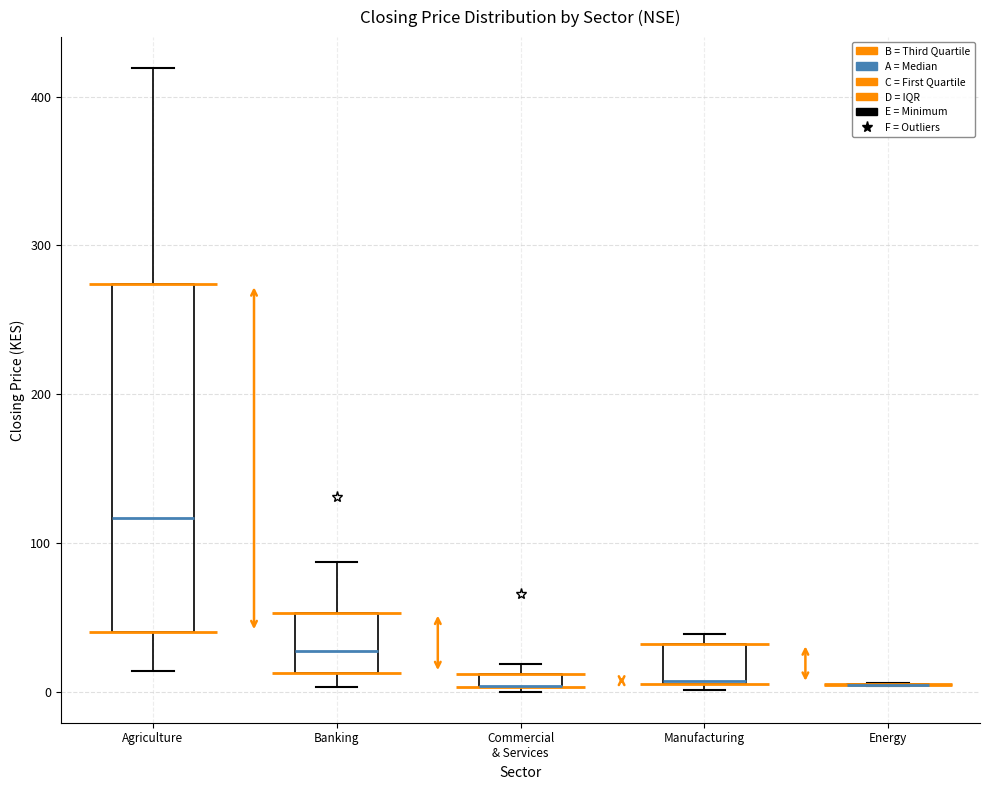

Which box is the tallest, from its lower edge to its upper edge?

Agriculture